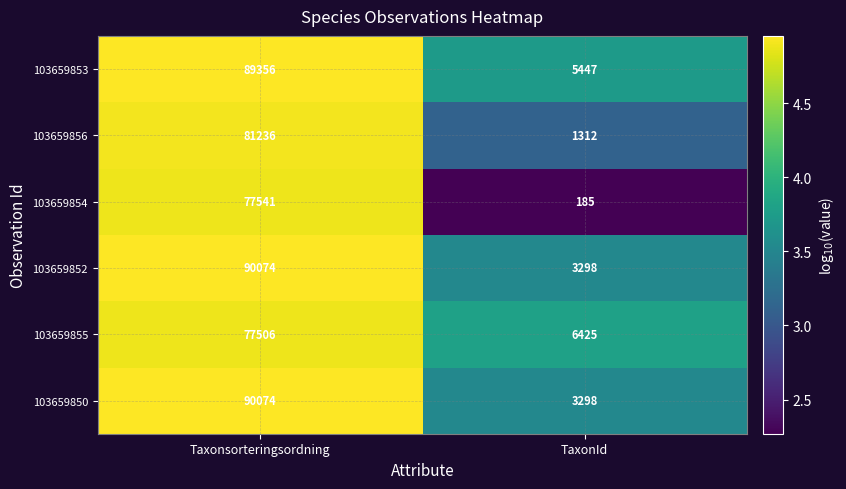

What is the spread (max minus min) of values at TaxonId?

6240